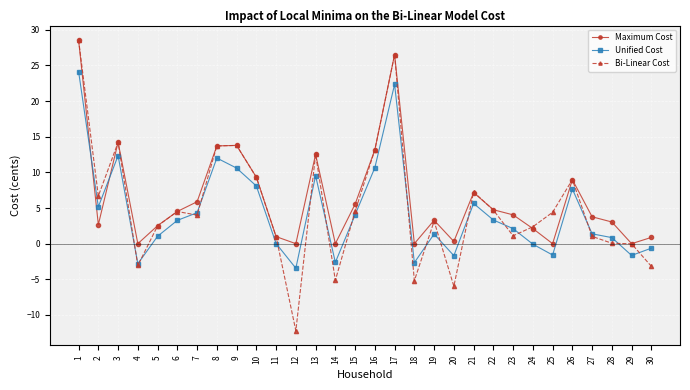

At which category does Maximum Cost reach its first local peak?

3